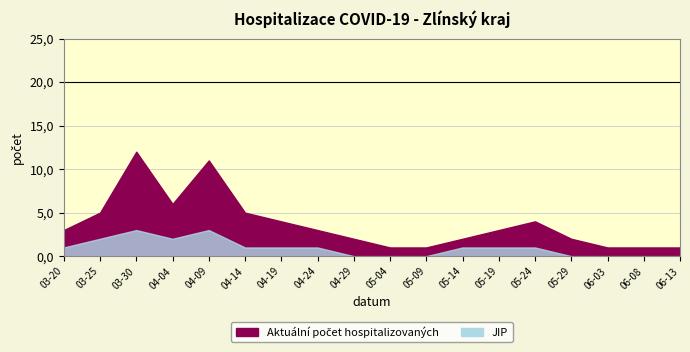

What is the difference between the second highest and second lowest values in the Aktuální počet hospitalizovaných series?

10